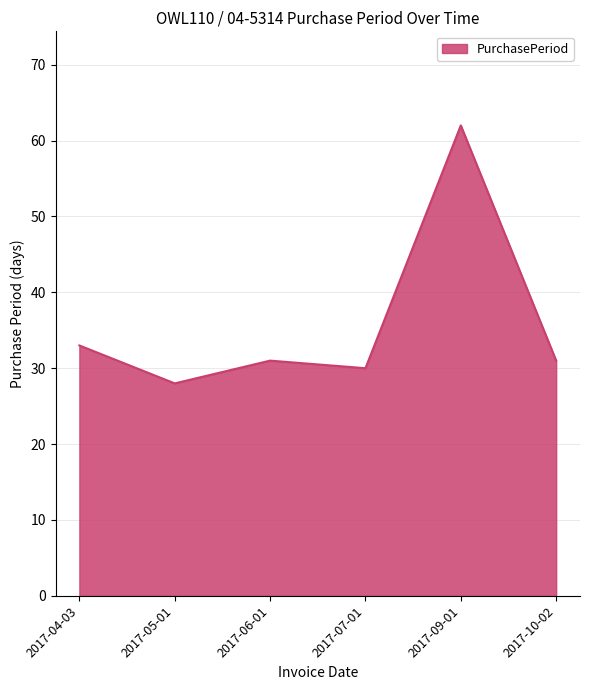

What is the difference between the maximum and minimum values?

34